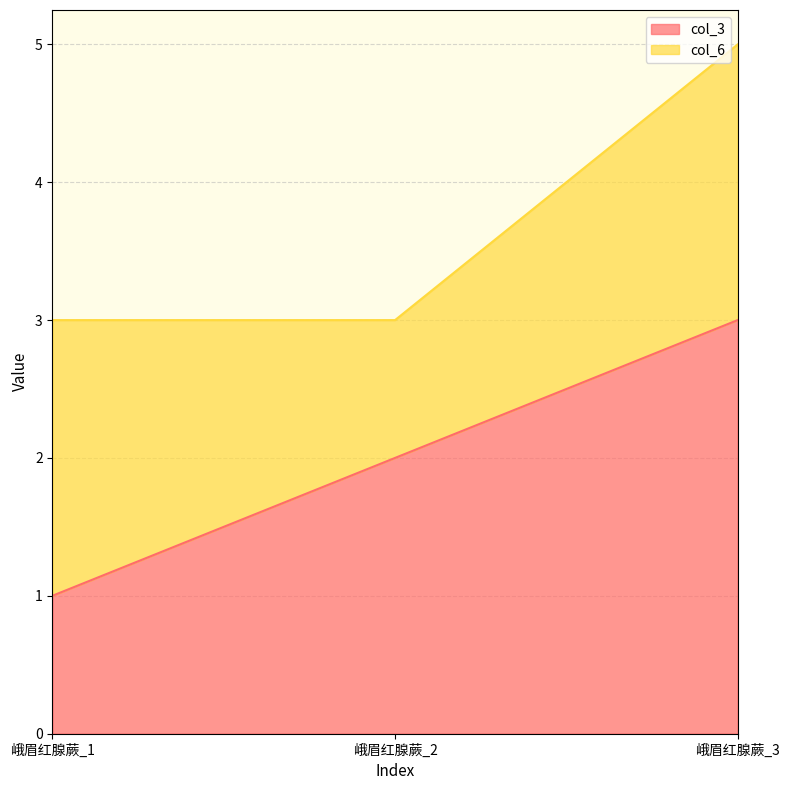

The value at 峨眉红腺蕨_1 is 2. True or false?

False